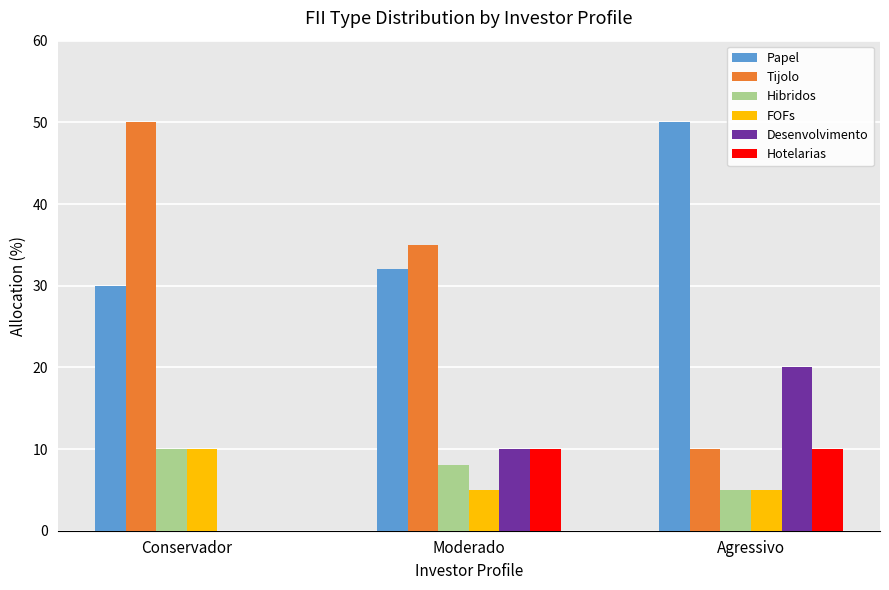

What is the approximate value of Tijolo at Agressivo?

10